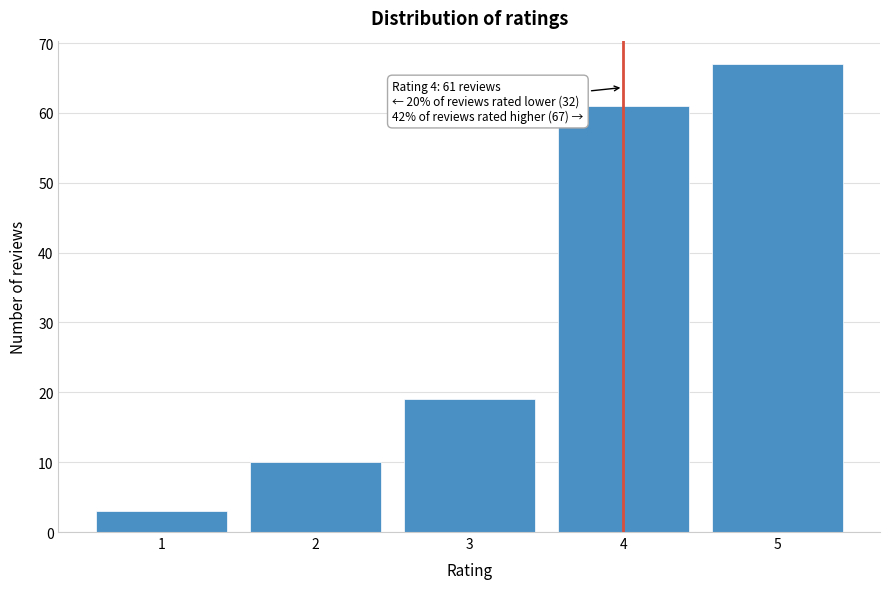

Reading right to left, list all the values displayed in this chart.

67	61	19	10	3